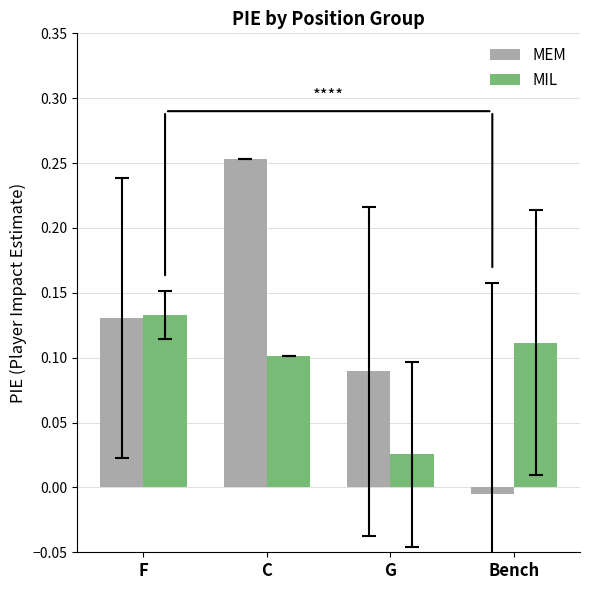

Rank the categories by MIL value from highest to lowest.

F, Bench, C, G